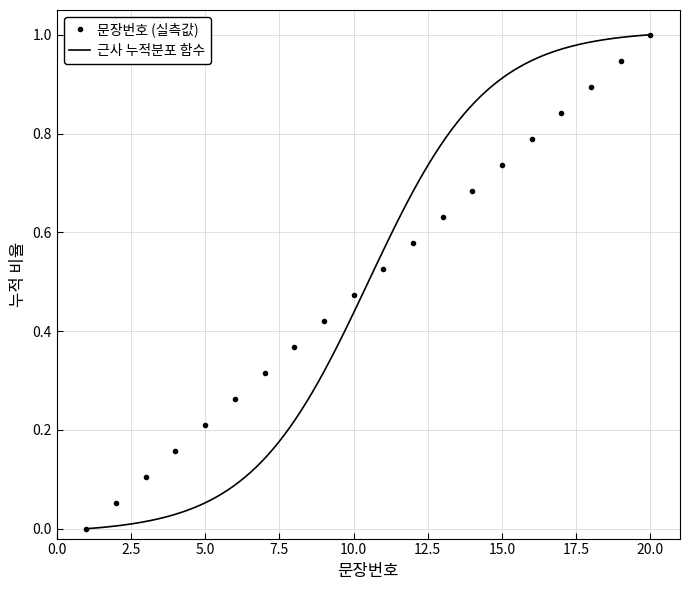

What is the sum of the values at 18 and 6?

1.2